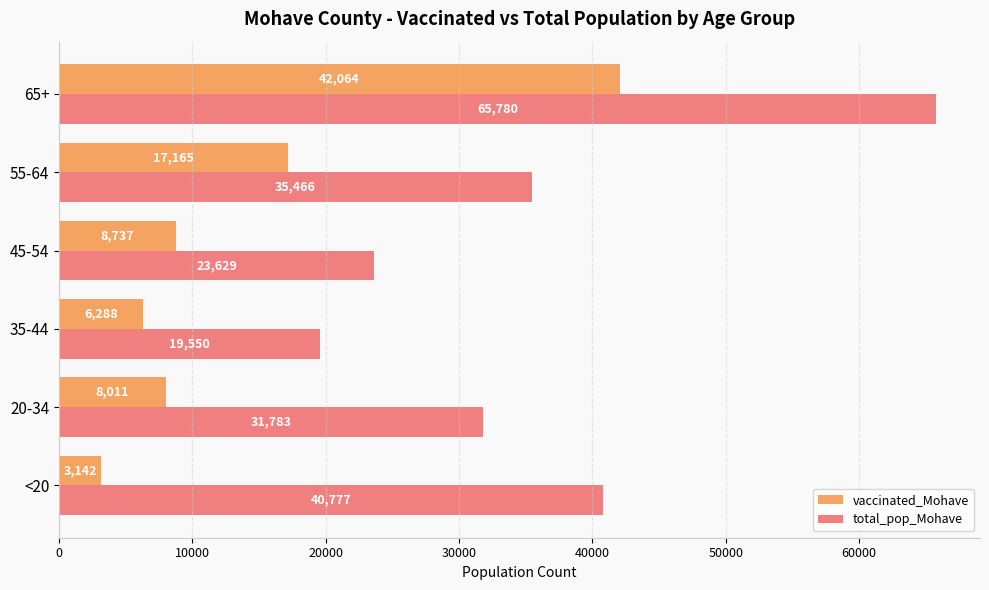

Which series has the widest spread of values?

total_pop_Mohave